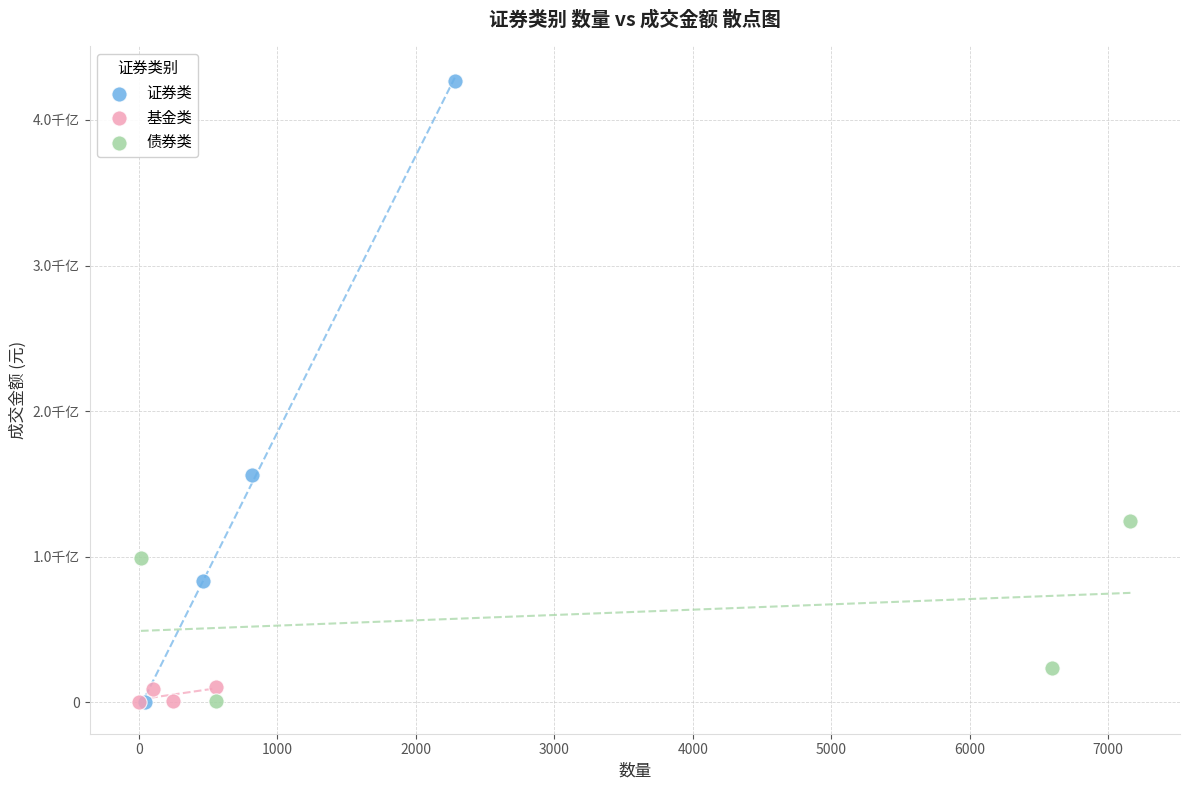

What are all the series names shown in the legend?

证券类, 基金类, 债券类